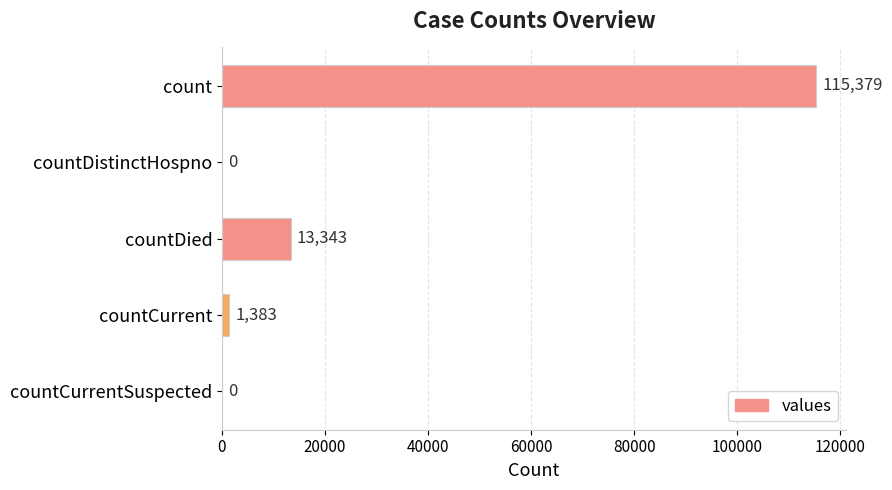

Reading bottom to top, extract all data points from this chart.

countCurrentSuspected=0	countCurrent=1383	countDied=13343	countDistinctHospno=0	count=115379